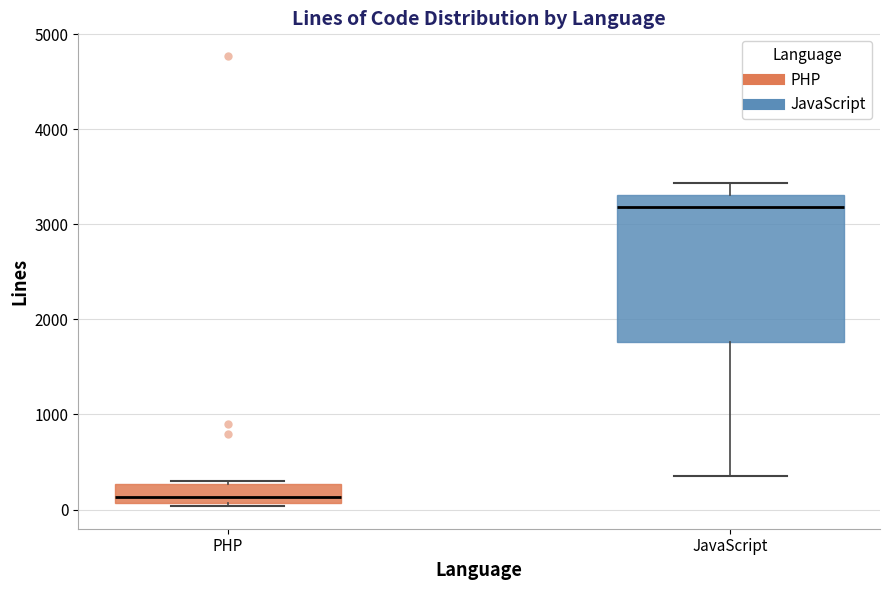

Which box is the tallest, from its lower edge to its upper edge?

JavaScript